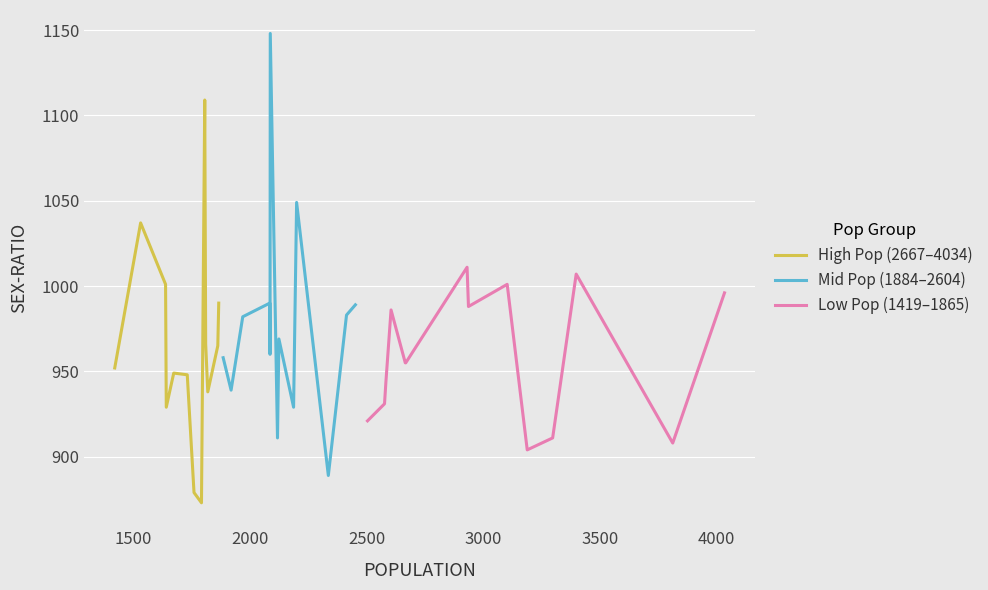

What is the minimum value for High Pop (2667–4034)?

873